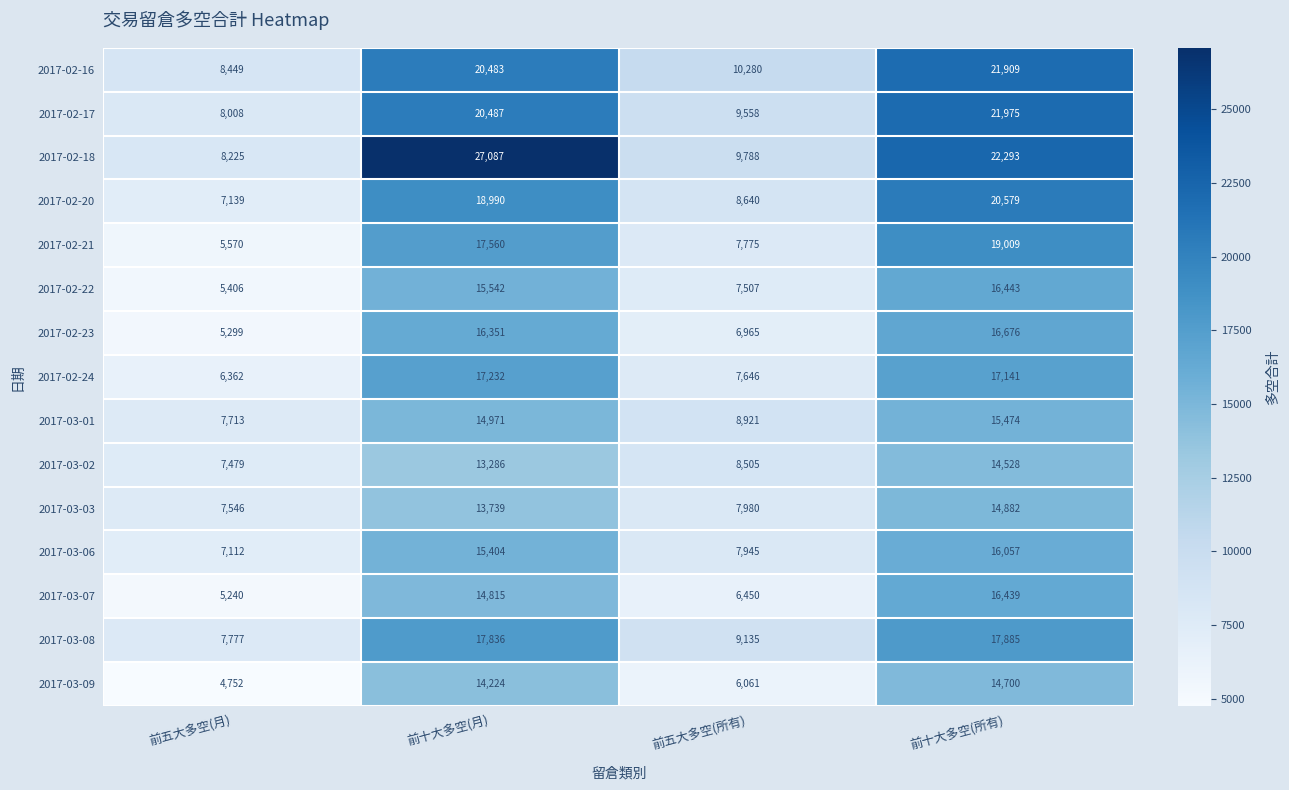

Which series has the largest total across all categories?

2017-02-18